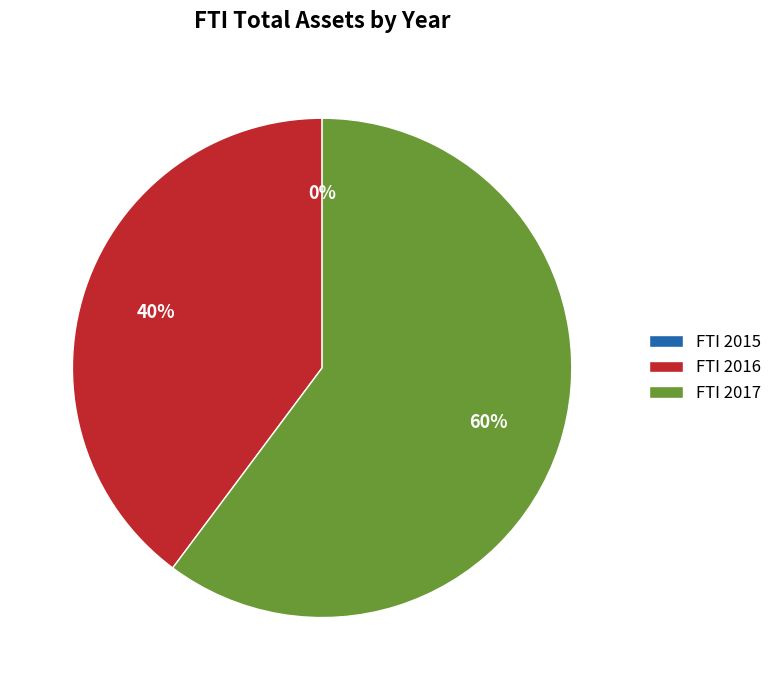

What is the majority slice?

FTI 2017